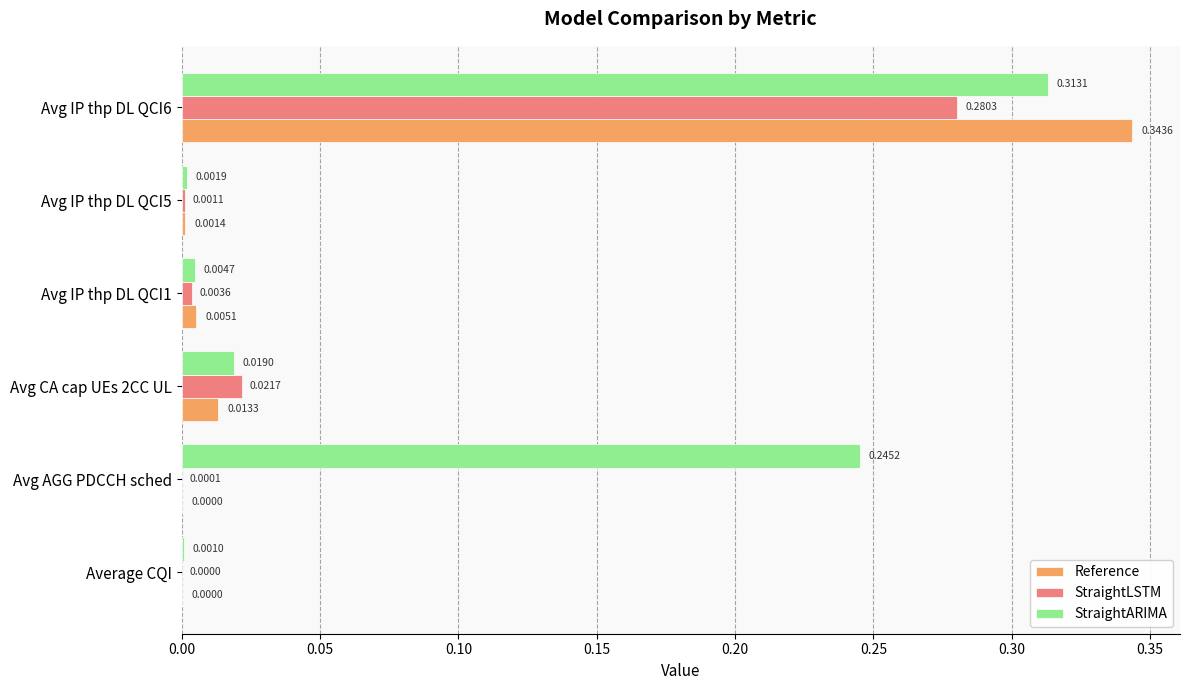

Is the value of Reference at Avg IP thp DL QCI6 greater than the value of StraightLSTM at Avg AGG PDCCH sched?

Yes